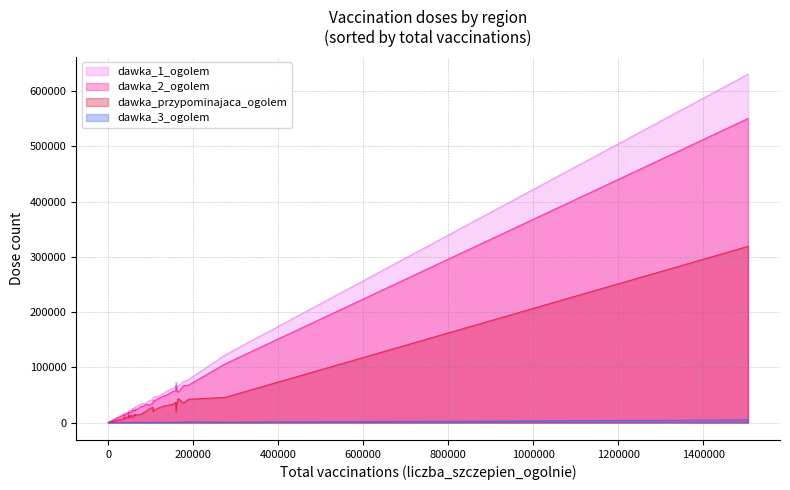

Rank the series at 35 from highest to lowest value.

dawka_1_ogolem, dawka_2_ogolem, dawka_przypominajaca_ogolem, dawka_3_ogolem